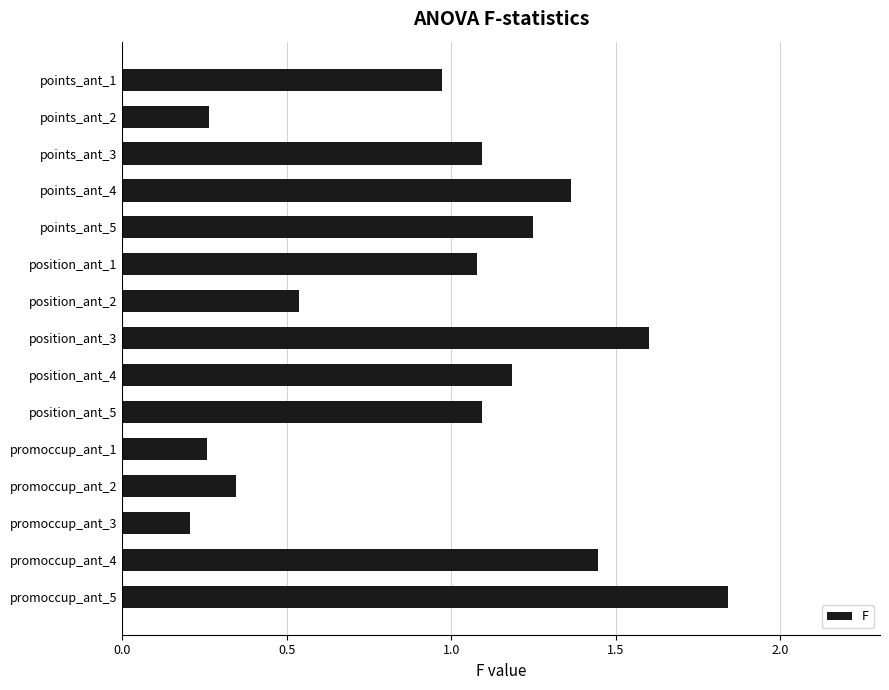

Is it true that the value at position_ant_1 is 1.6?

False